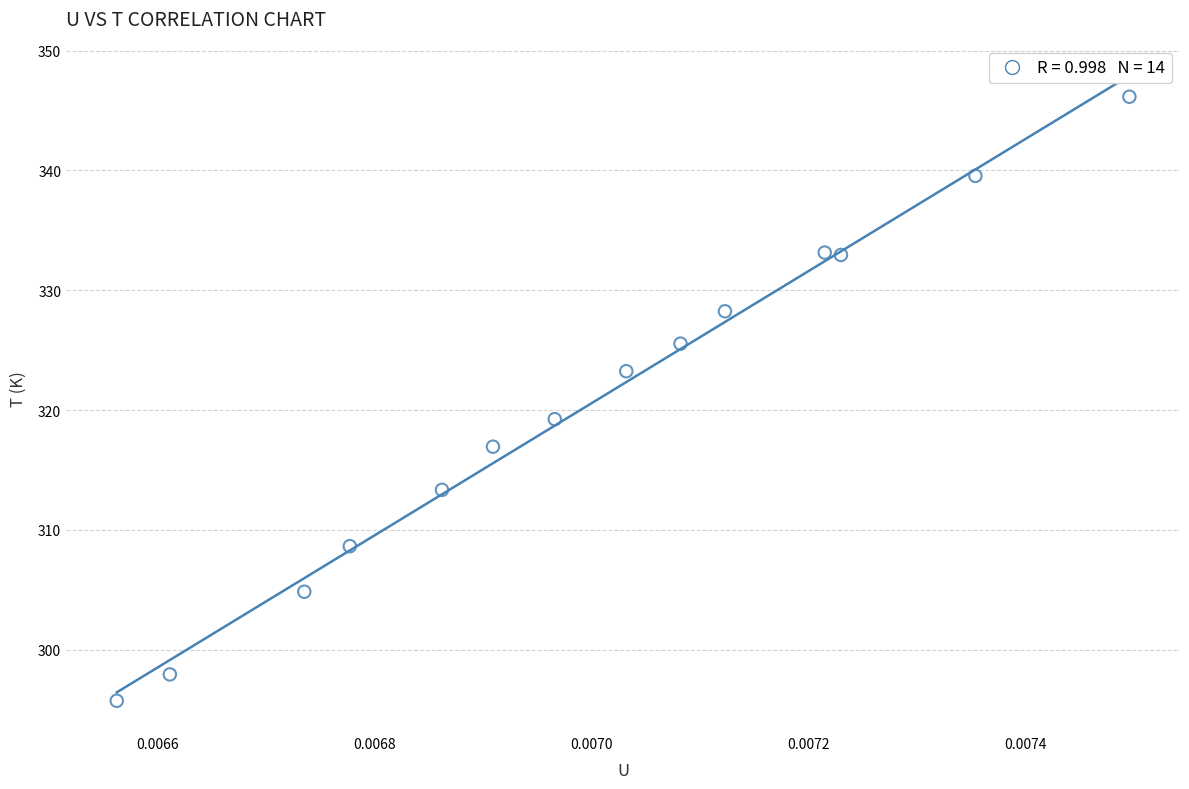

What is the range of Y values (max minus min)?

50.4